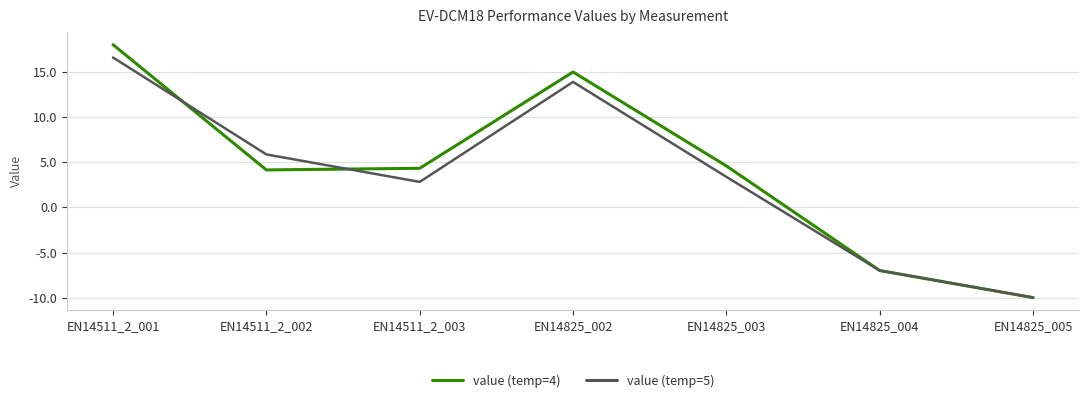

Which series has the largest range (max minus min)?

value (temp=4)